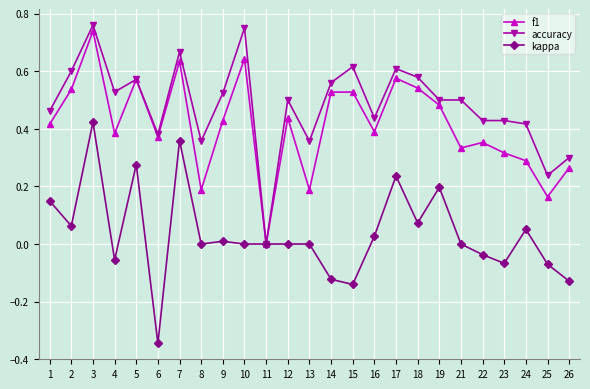

At 4, list the series in order from largest to smallest.

accuracy, f1, kappa